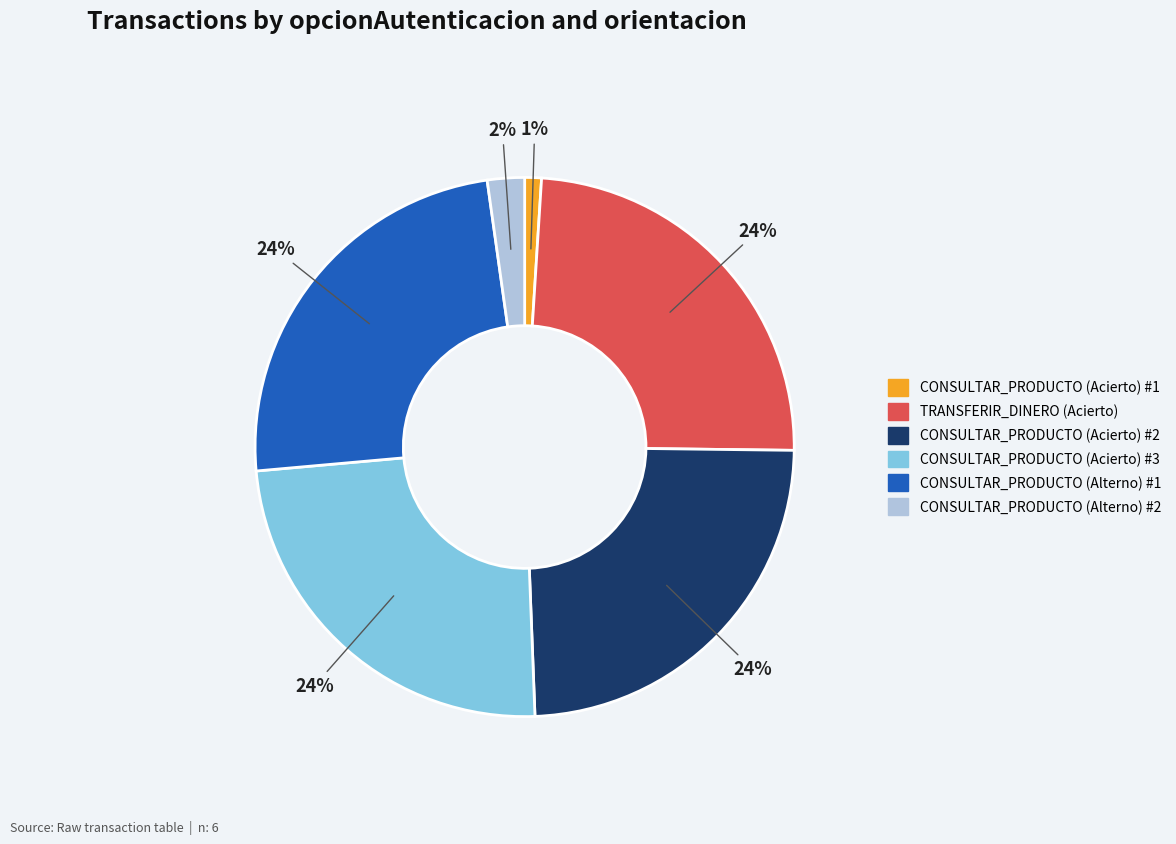

Count the number of slices in the pie.

6